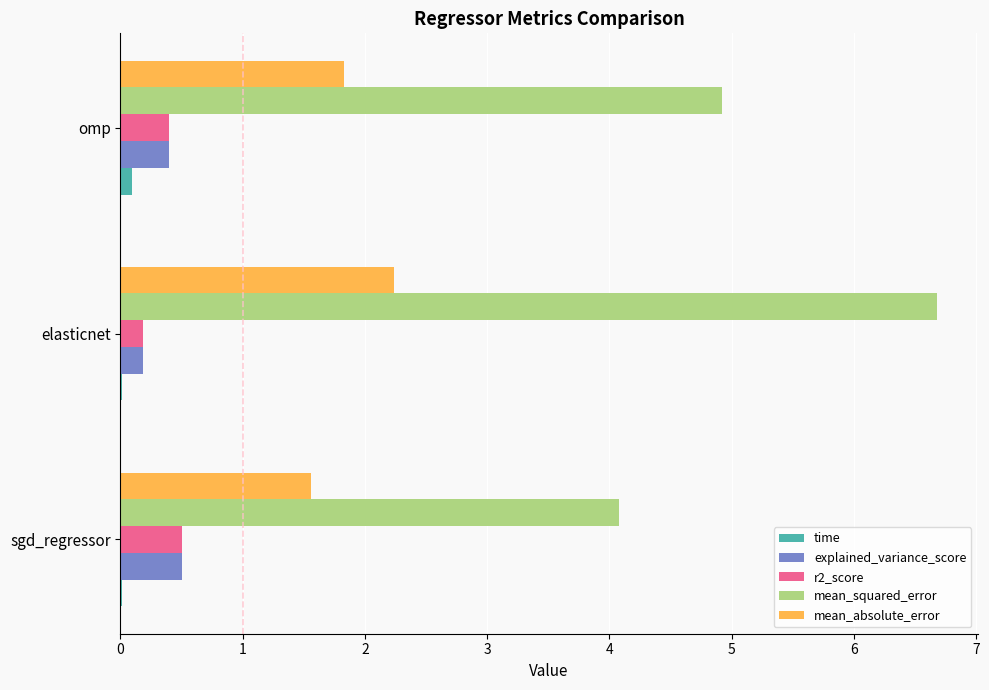

At which category does the chart reach its peak across all series?

elasticnet